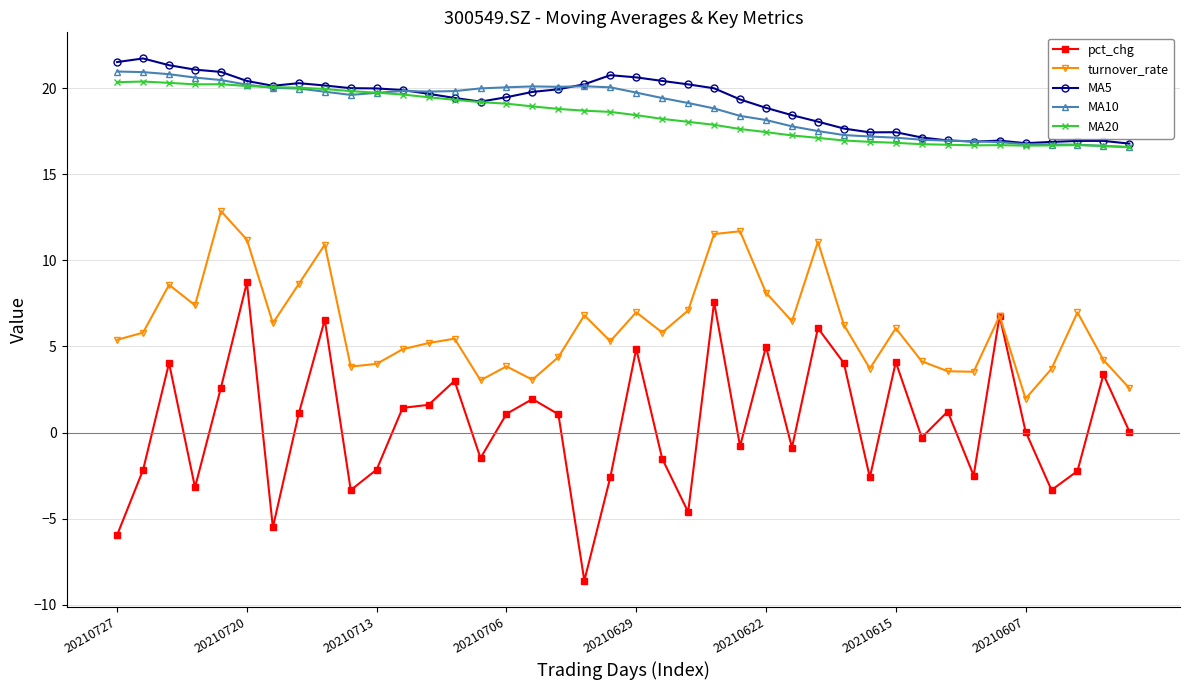

What is the maximum value for MA10?

21.0